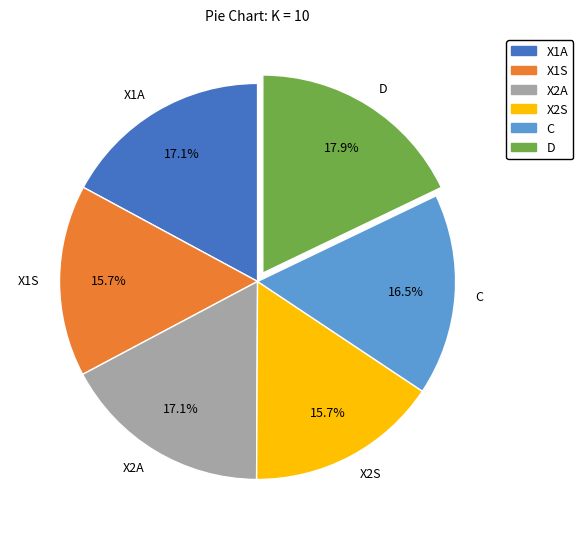

True or false: X1S accounts for 28% of the total.

False